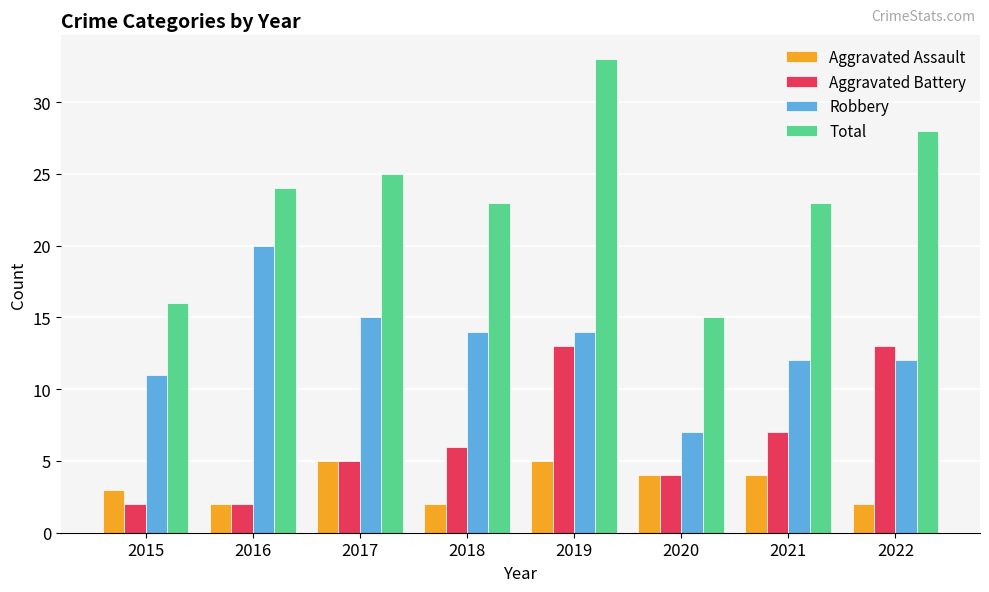

The Aggravated Battery series shows 8 at 2017. True or false?

False